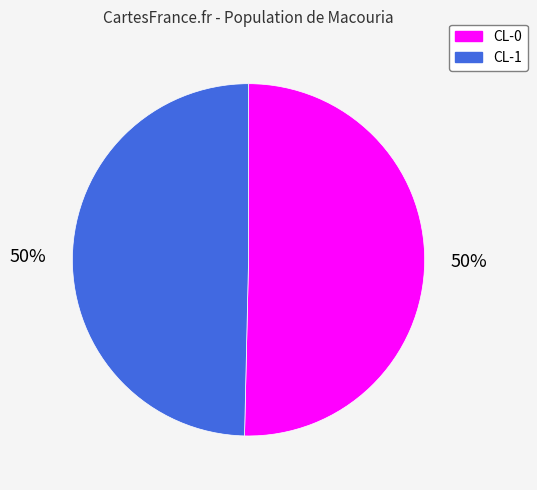

To the nearest percent, what is the average slice percentage?

50%